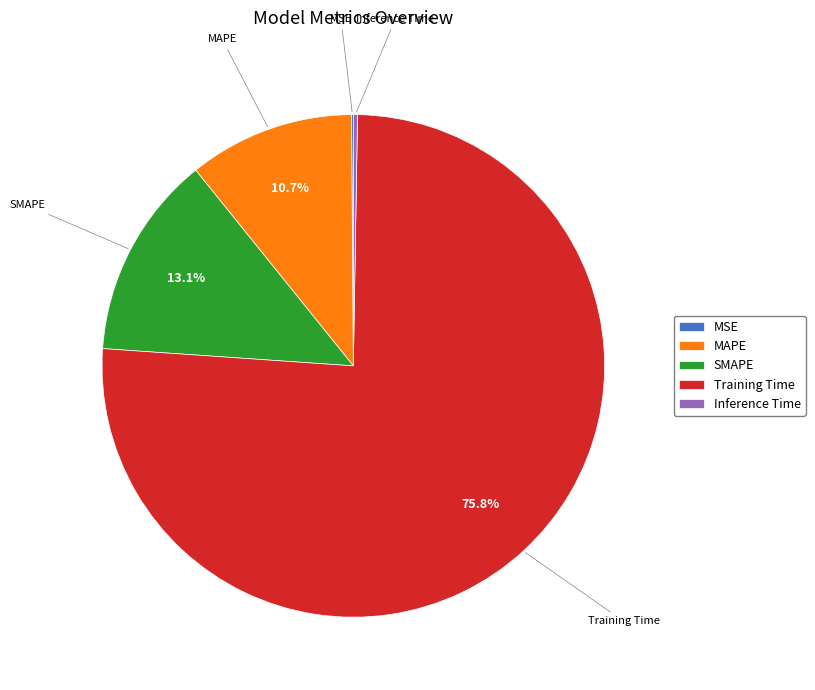

To the nearest percent, what portion does MAPE represent?

11%